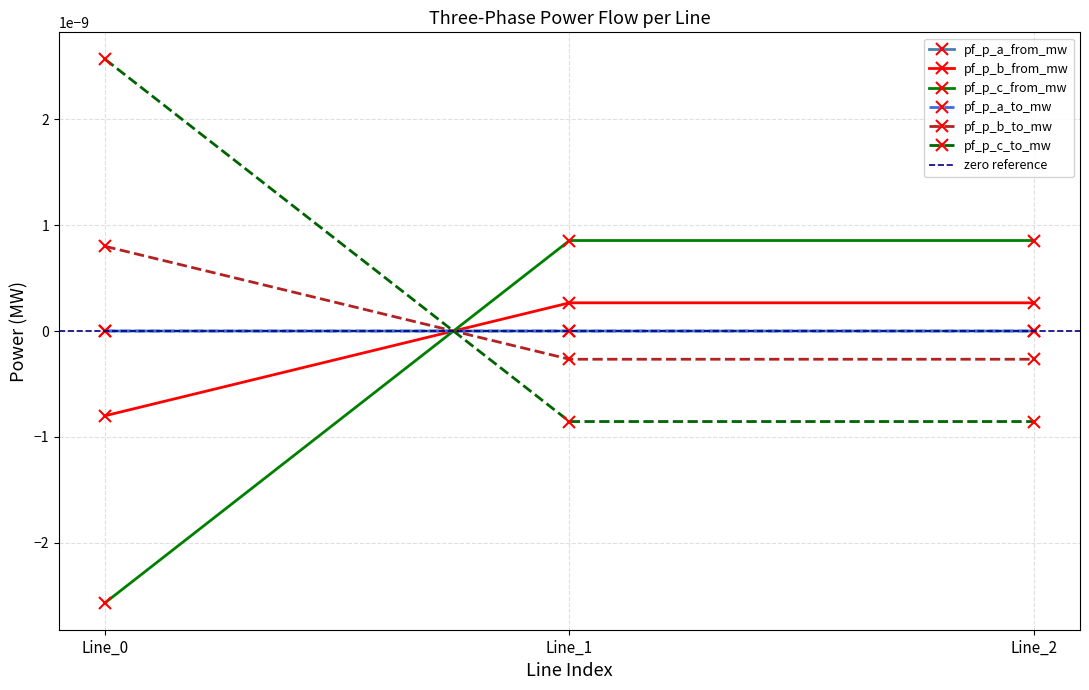

Rank the series at Line_2 from highest to lowest value.

pf_p_c_from_mw, pf_p_b_from_mw, pf_p_a_to_mw, pf_p_a_from_mw, pf_p_b_to_mw, pf_p_c_to_mw